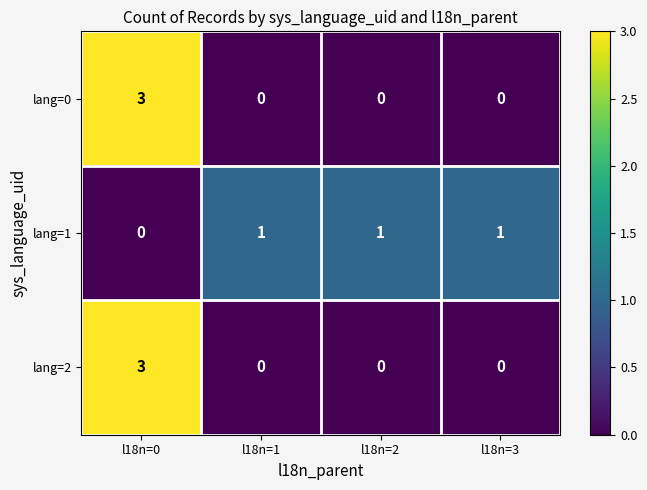

True or false: lang=2 has a value of 1 at l18n=1.

False